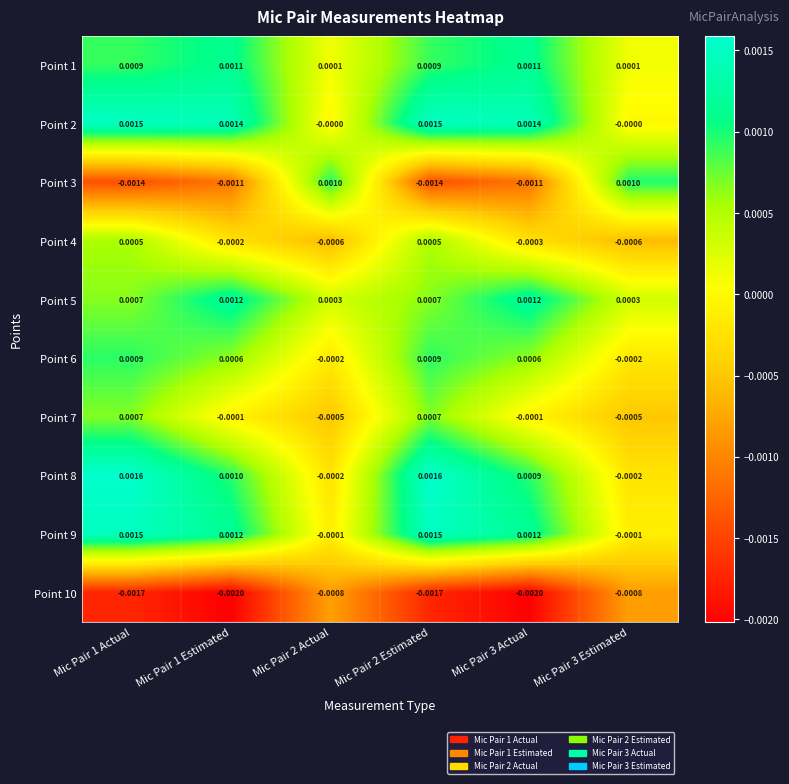

Is the value of Point 6 at Mic Pair 1 Estimated greater than the value of Point 7 at Mic Pair 1 Estimated?

Yes